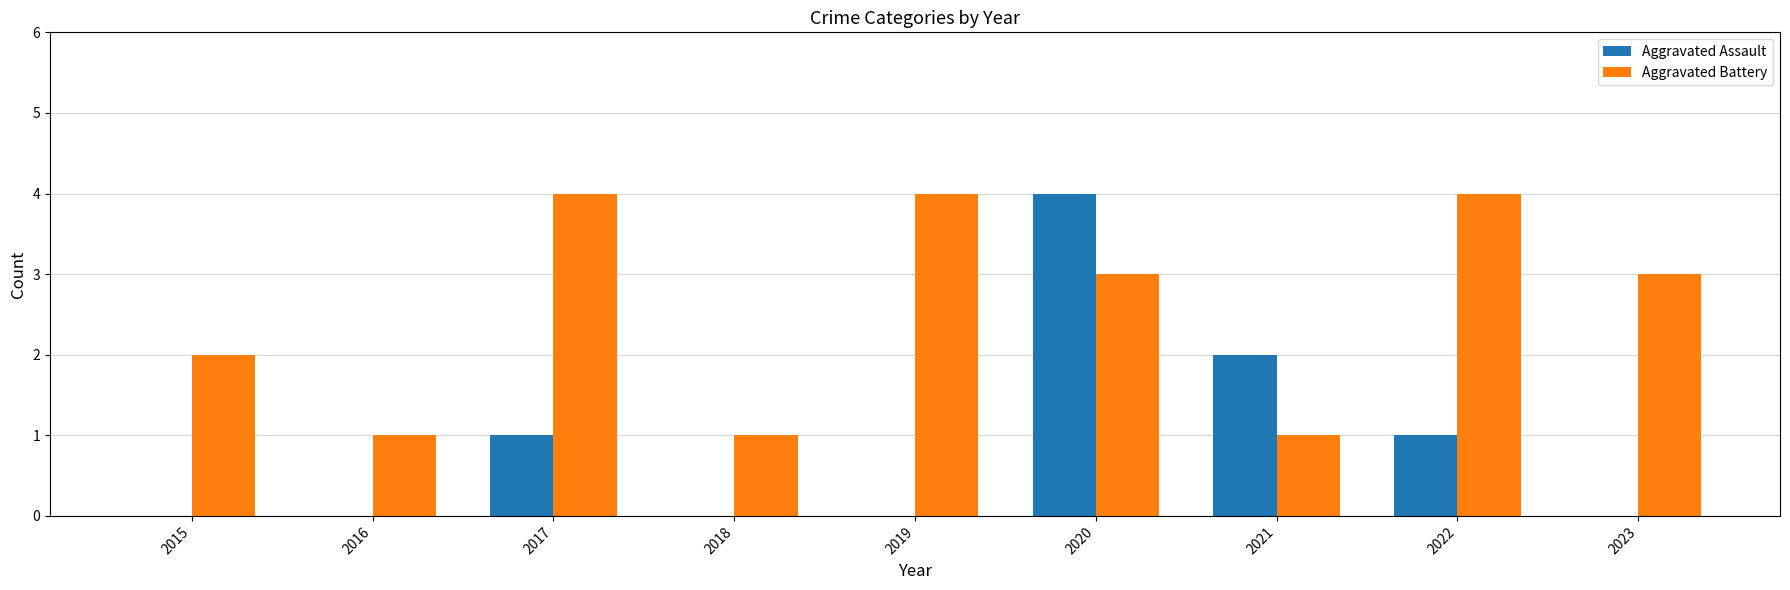

Is the value of Aggravated Assault at 2023 greater than the value of Aggravated Battery at 2019?

No